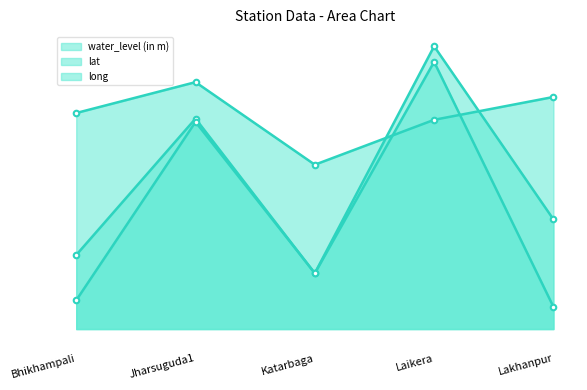

At which label does water_level (in m) reach its minimum?

Katarbaga